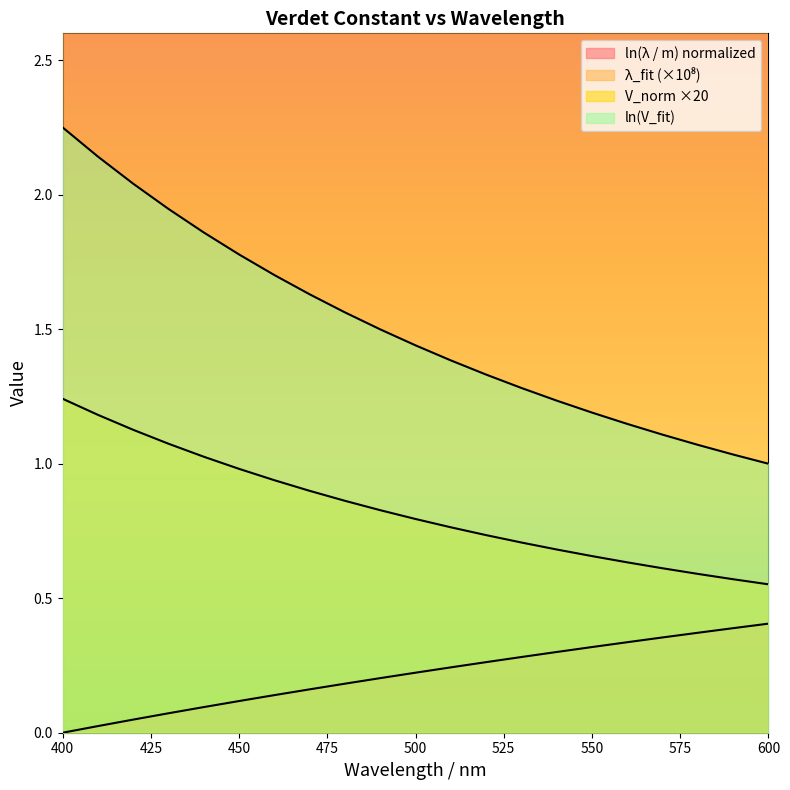

How many categories are shown in the chart?

21